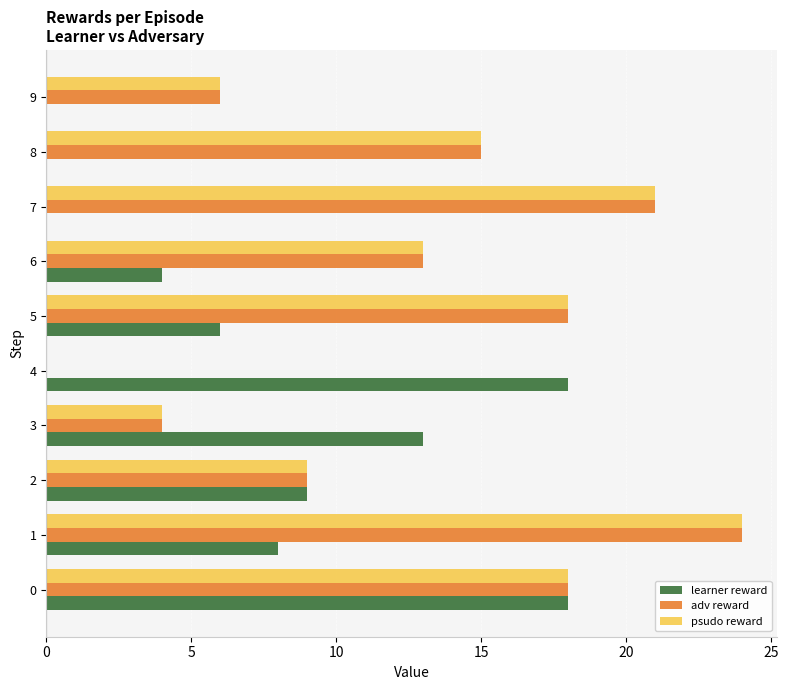

What is the sum of all learner reward values?

76